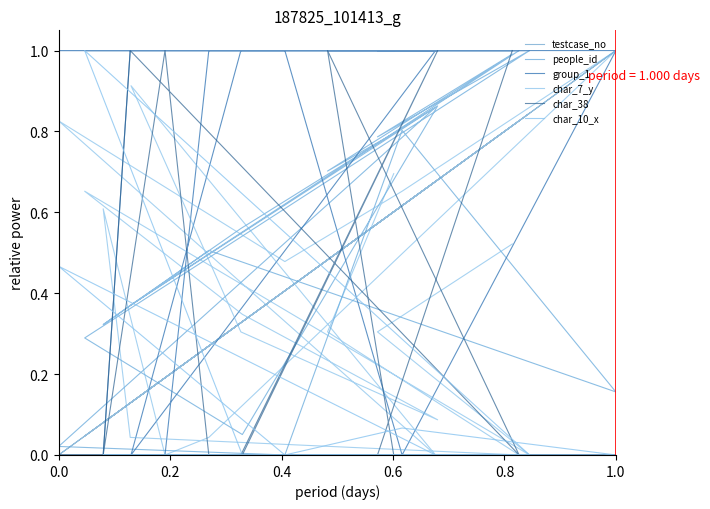

The char_38 series shows 0.0 at 0.6. True or false?

True